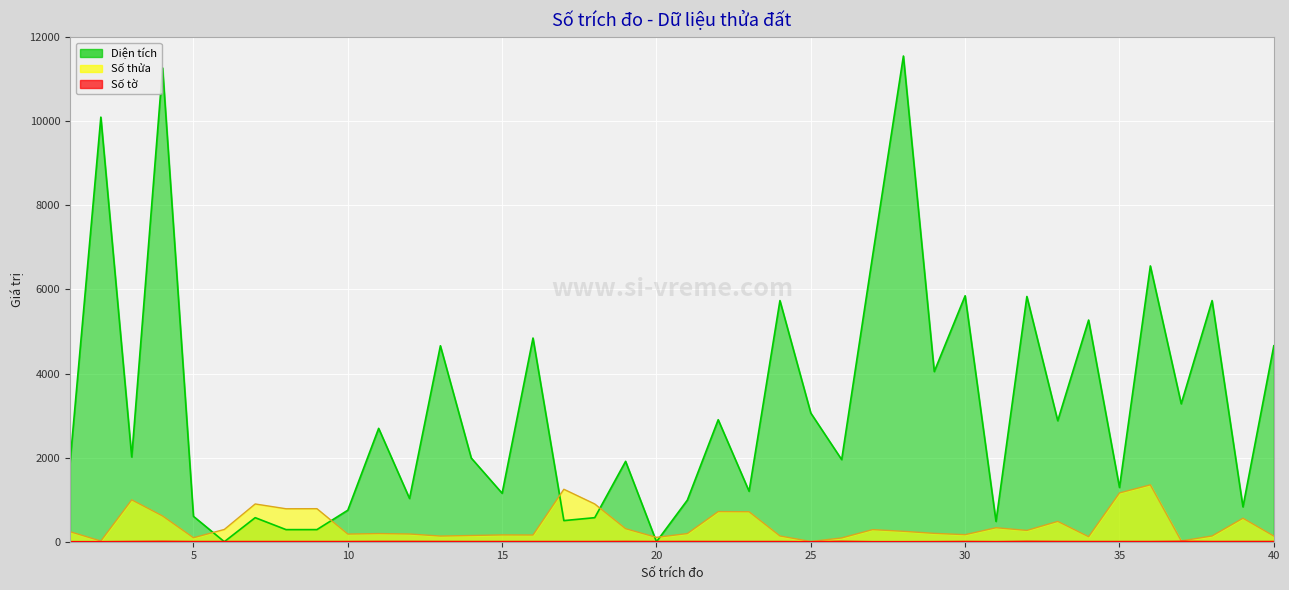

At how many categories does at least one series exceed 6349?

5